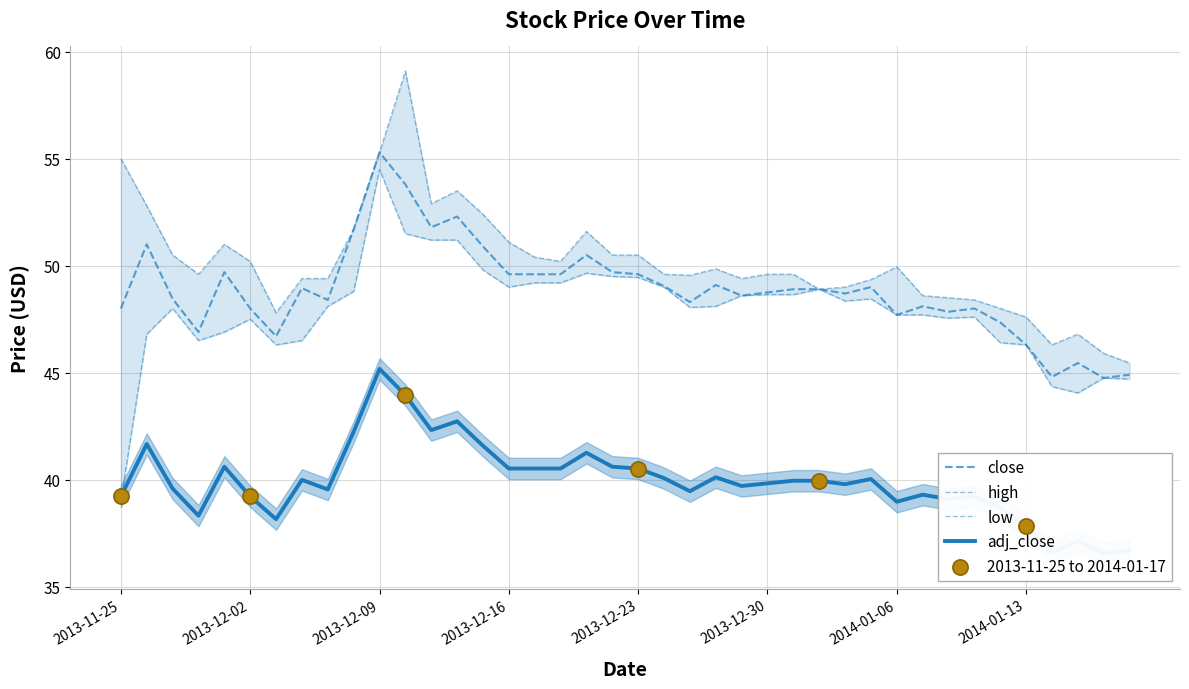

Is the value of low at 2013-12-25 greater than the value of adj_close at 2013-12-11?

Yes